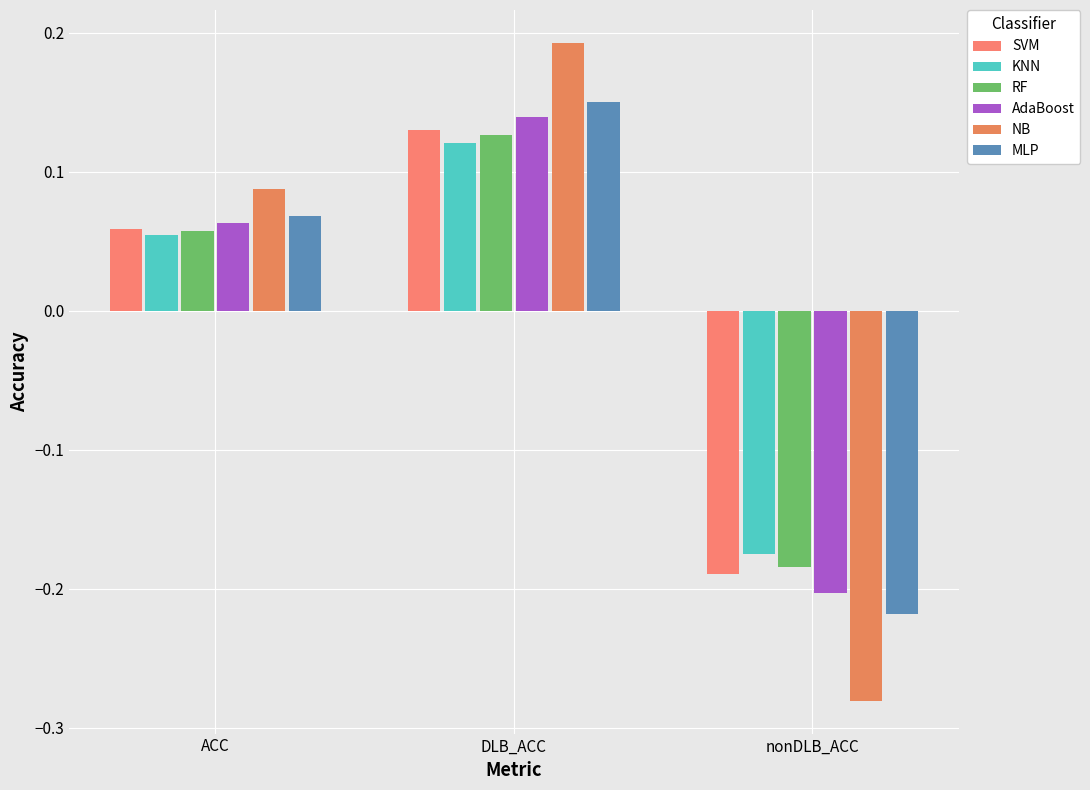

What is the spread (max minus min) of values at nonDLB_ACC?

0.1